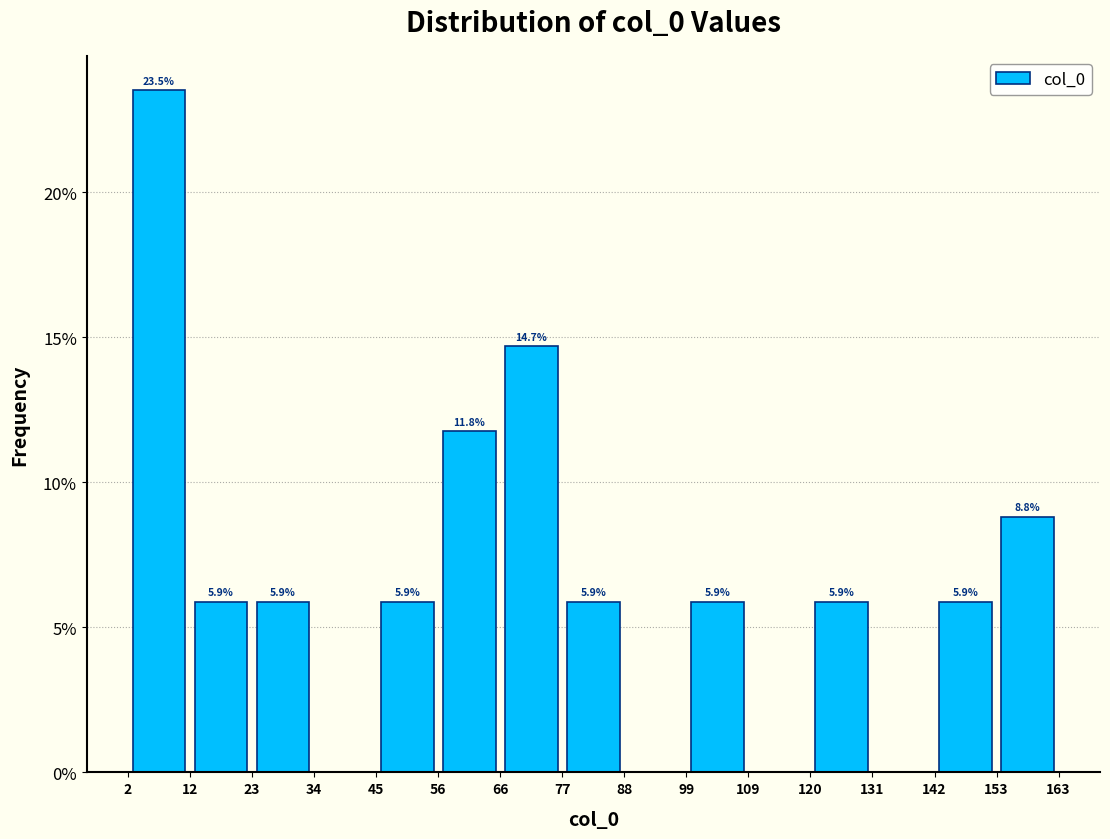

Over which range of the x-axis is the bar tallest?

2 to 12